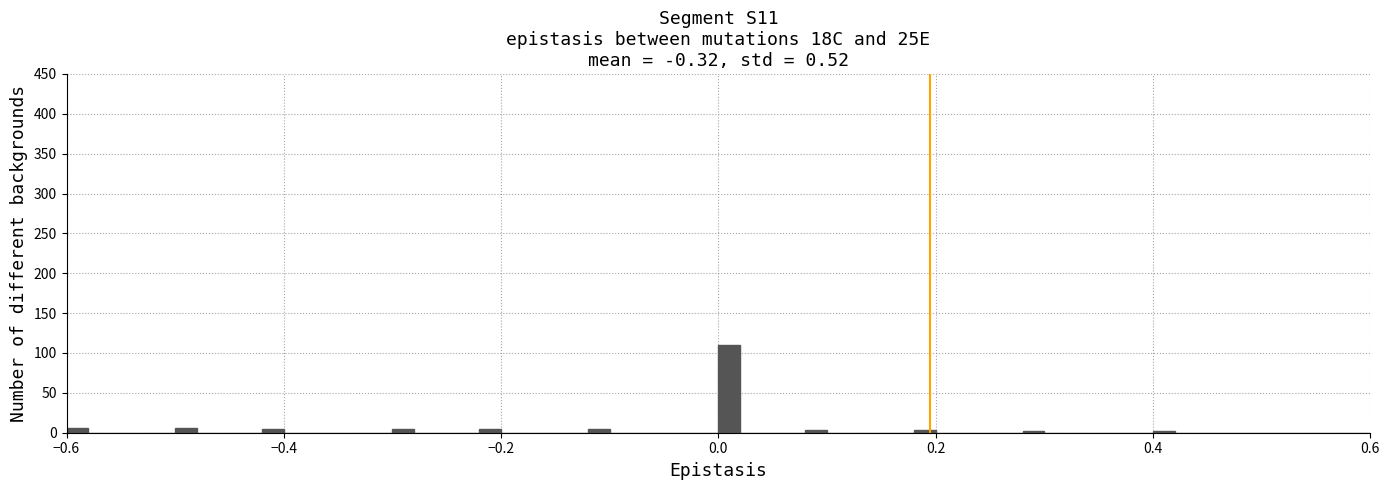

Around what value on the x-axis is the tallest bar? Give the approximate position of its centre, as read against the axis.

0.02